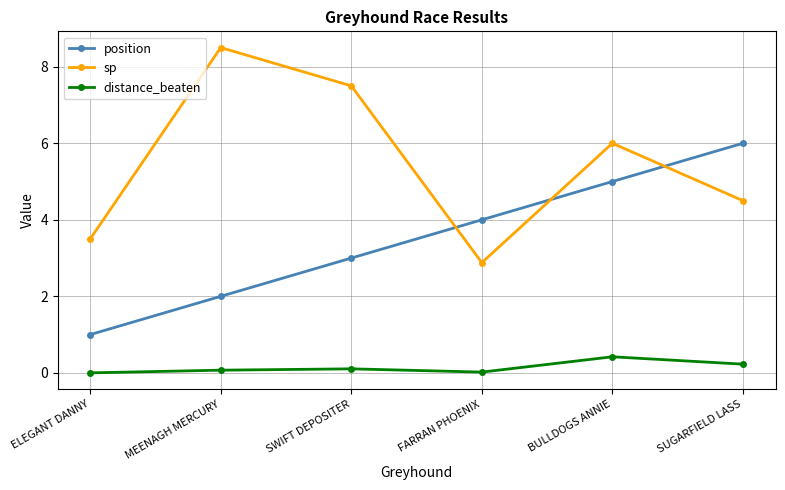

What is the label of the 1st point from the left?

ELEGANT DANNY